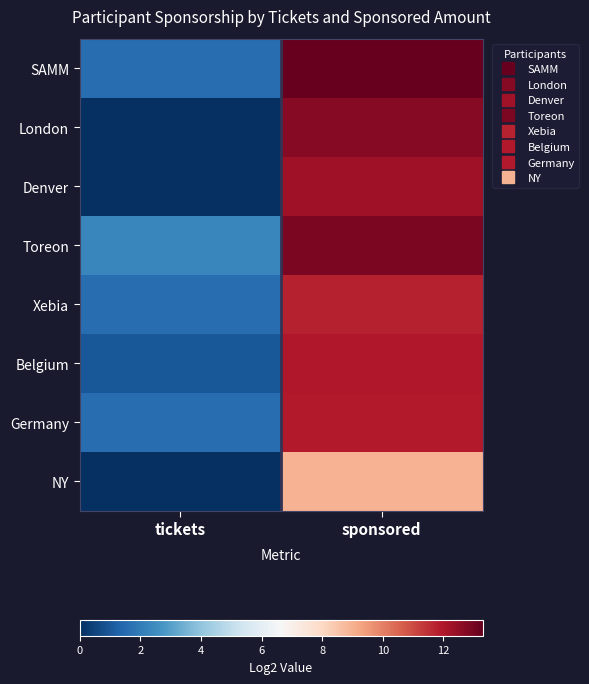

At which category is the sum across all series the highest?

sponsored